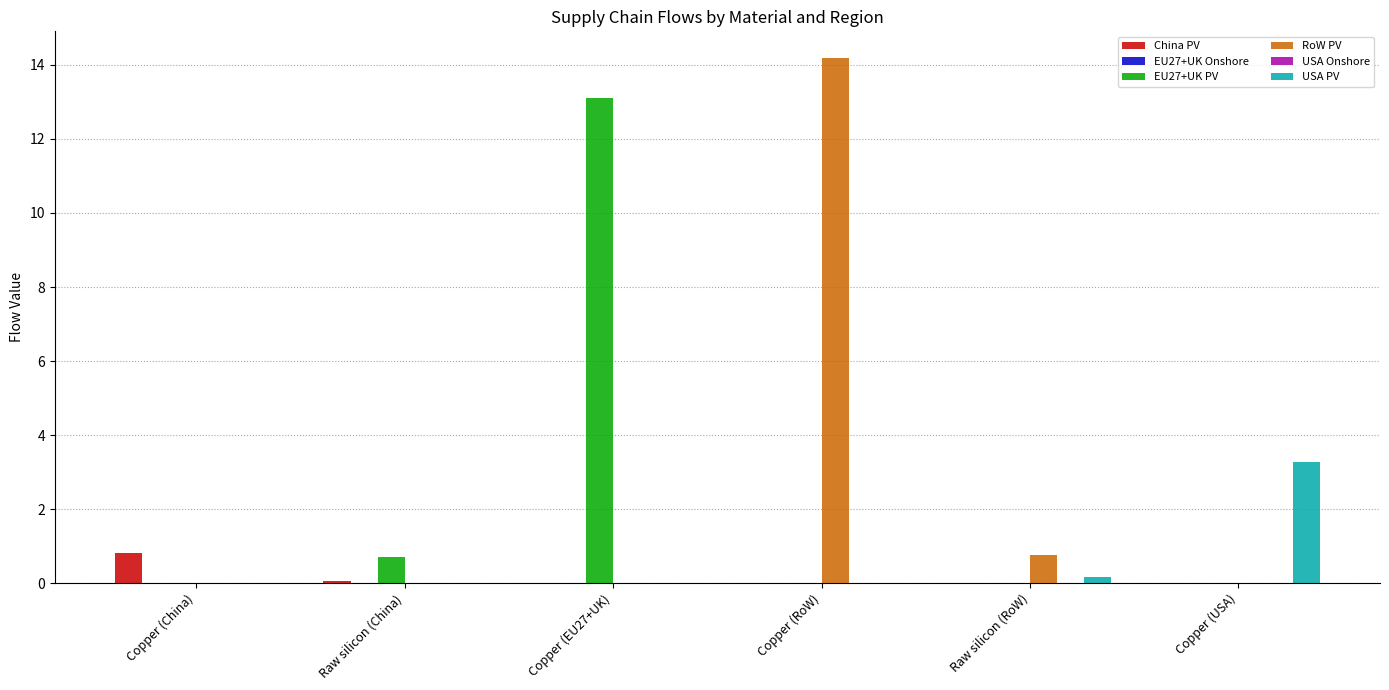

Is it true that China PV equals -0.5 at Copper (EU27+UK)?

False